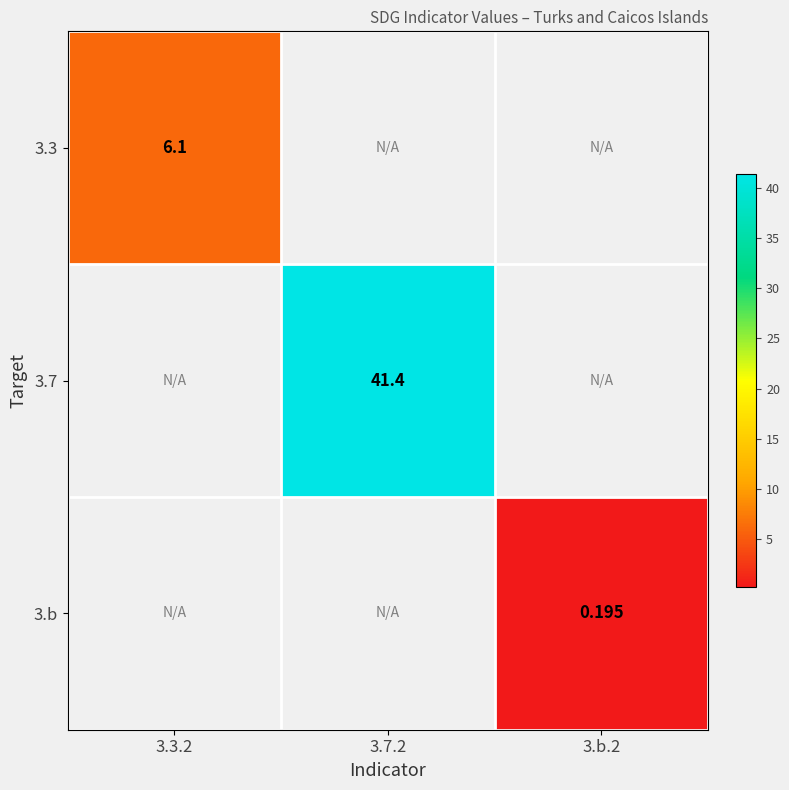

What is the minimum value shown in the chart?

0.2